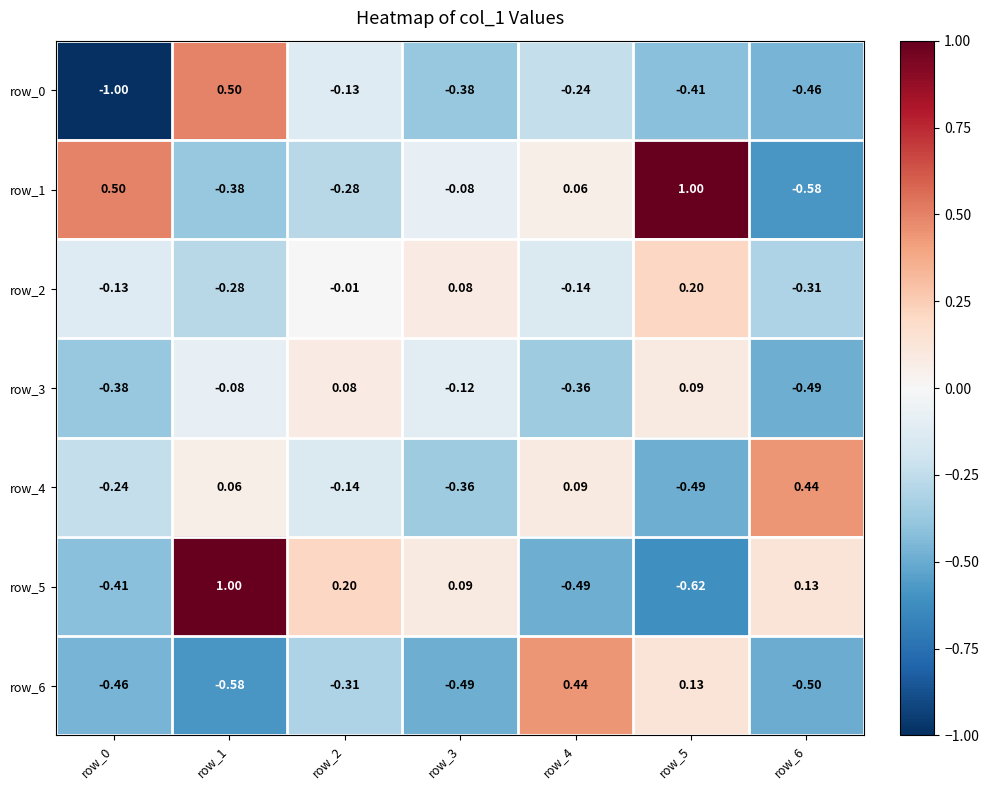

How many values in the row_6 series exceed 0?

2